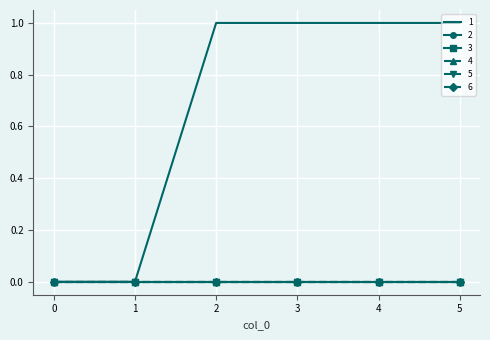

Which series has the largest total across all categories?

1